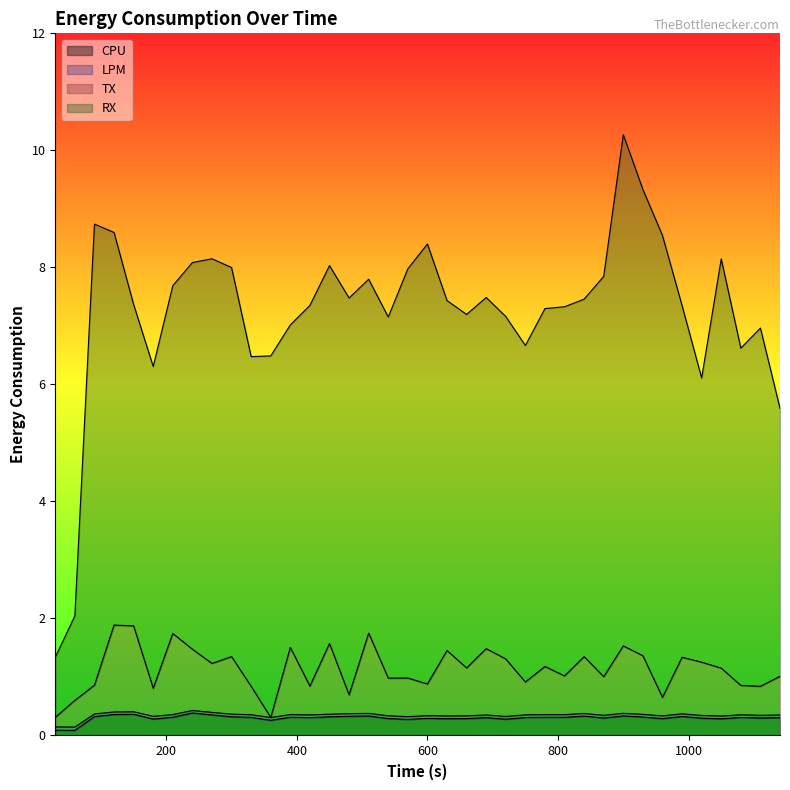

Where is CPU nearest to the value 0?

60